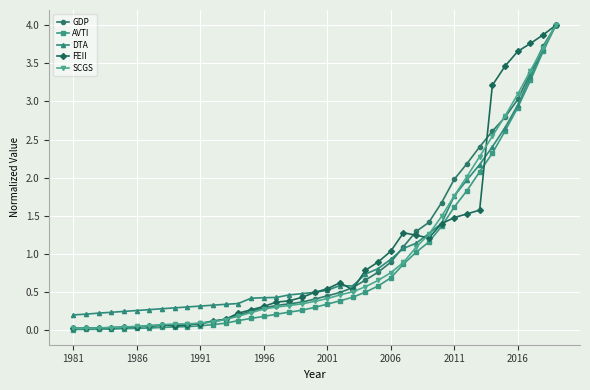

What is the greatest value displayed?

4.0